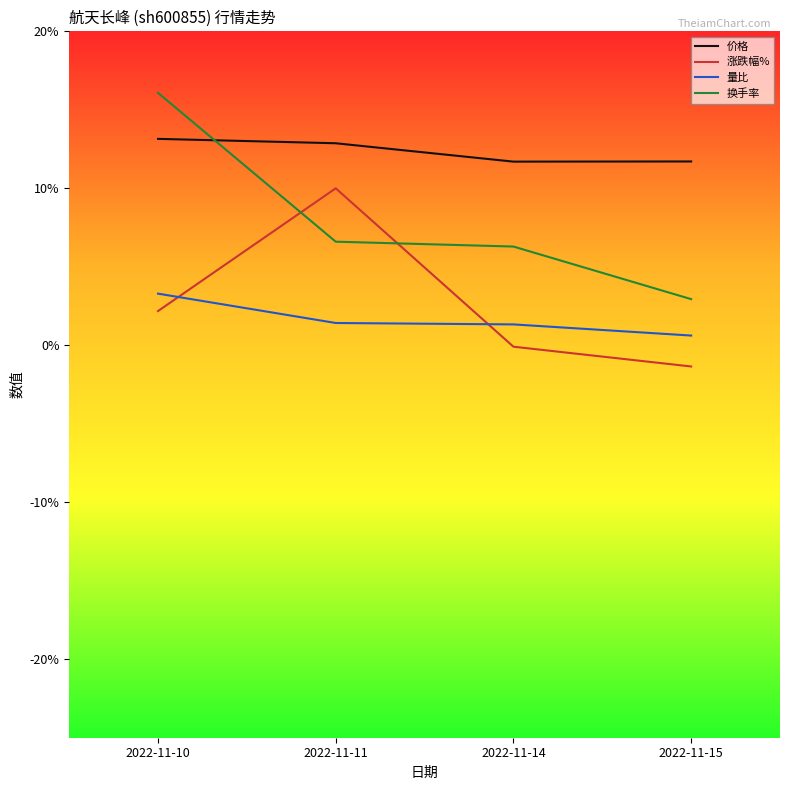

Read the 量比 value at 2022-11-11.

1.4